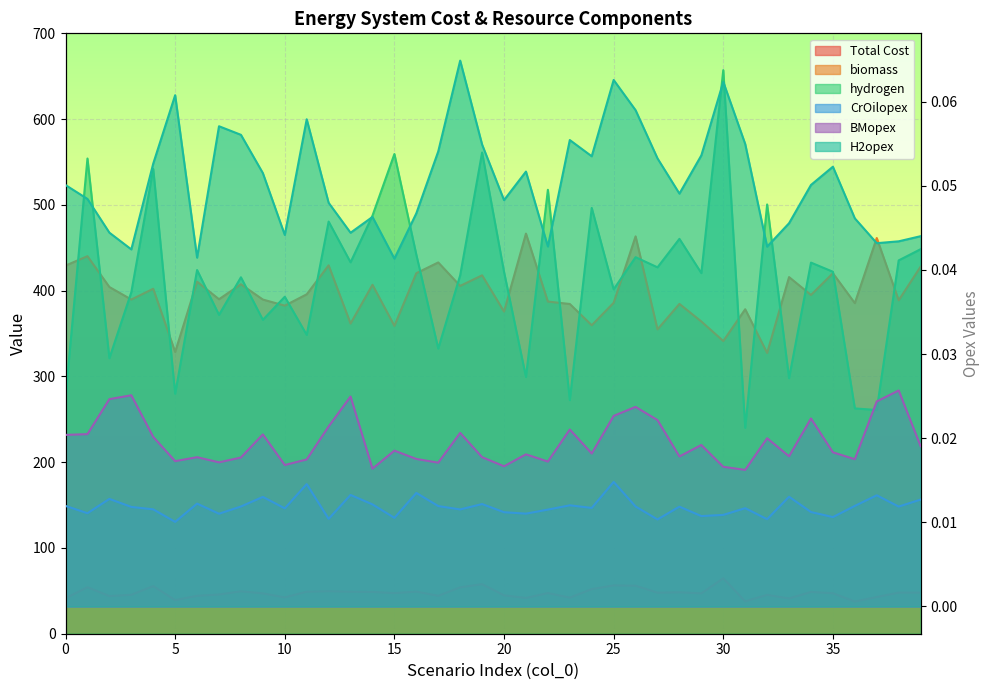

What is the difference between the Total Cost values at 4 and 32?

10.2